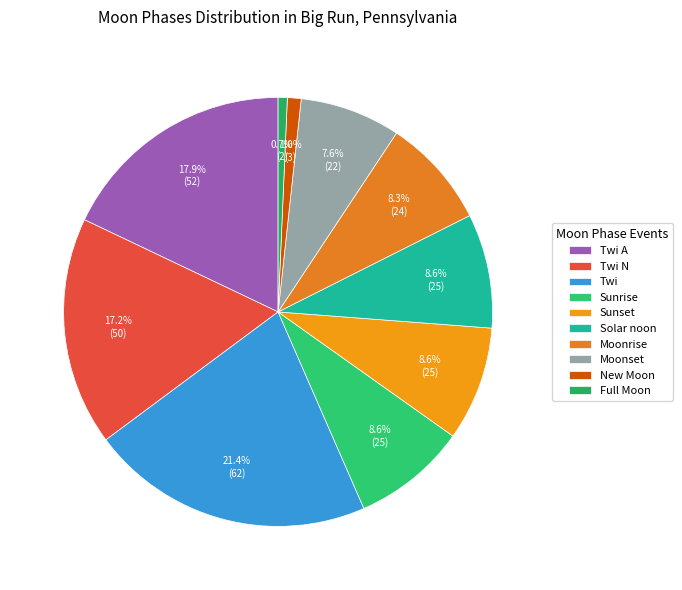

Is it true that Sunrise is 1% of the pie?

False